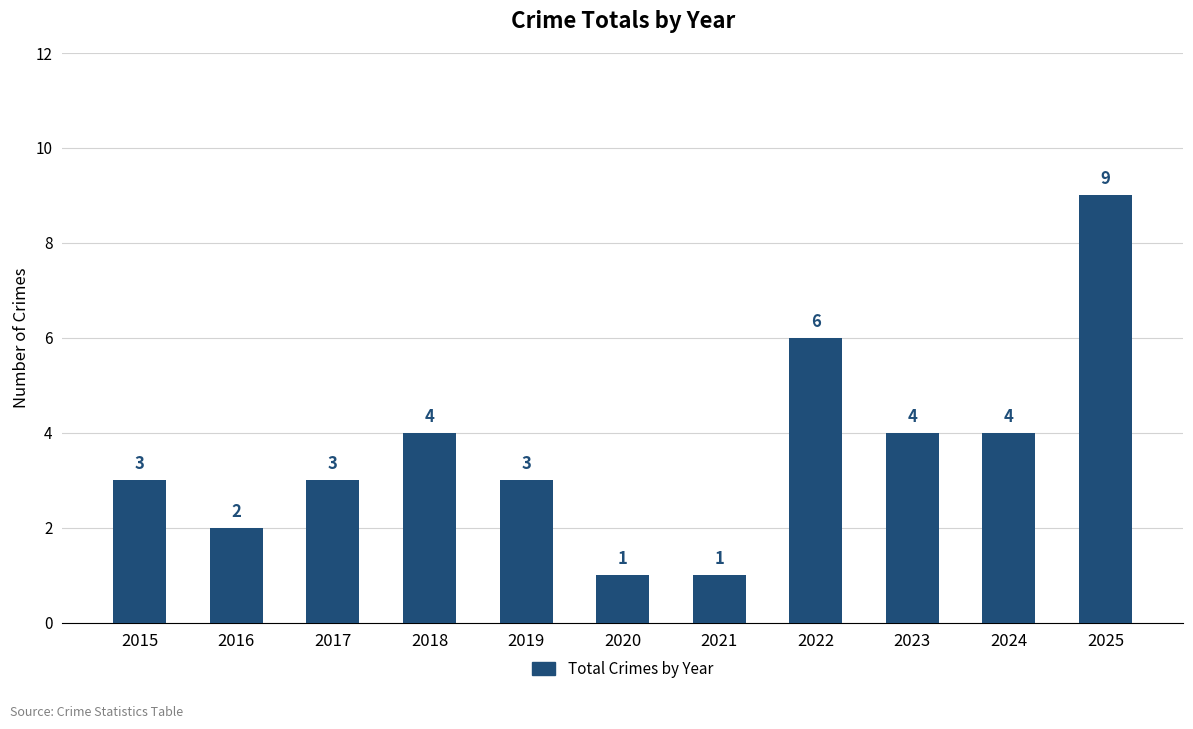

True or false: the data shows 1 at 2017.

False